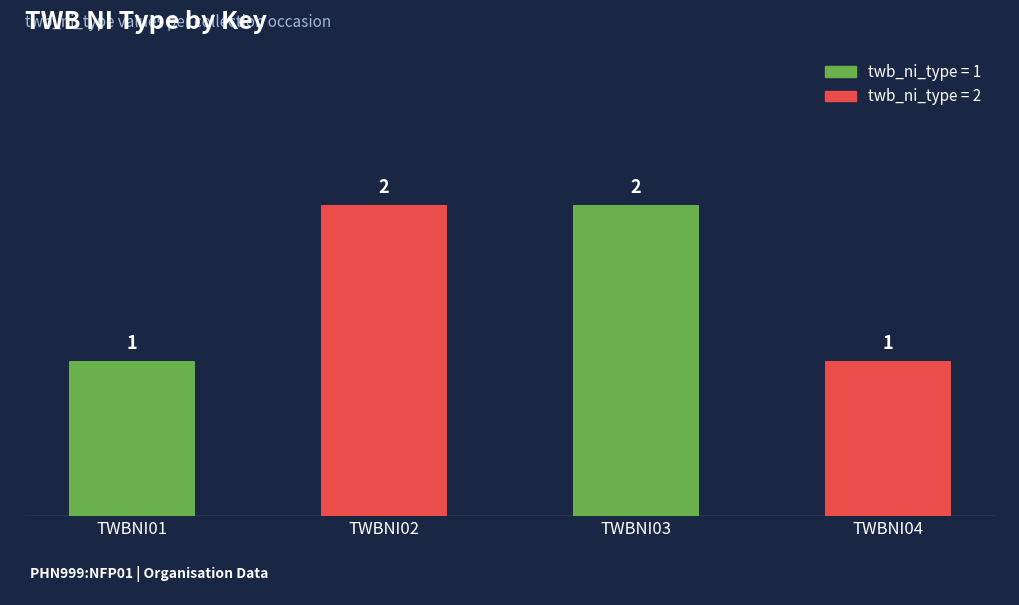

Reading right to left, extract all data points from this chart.

1	2	2	1